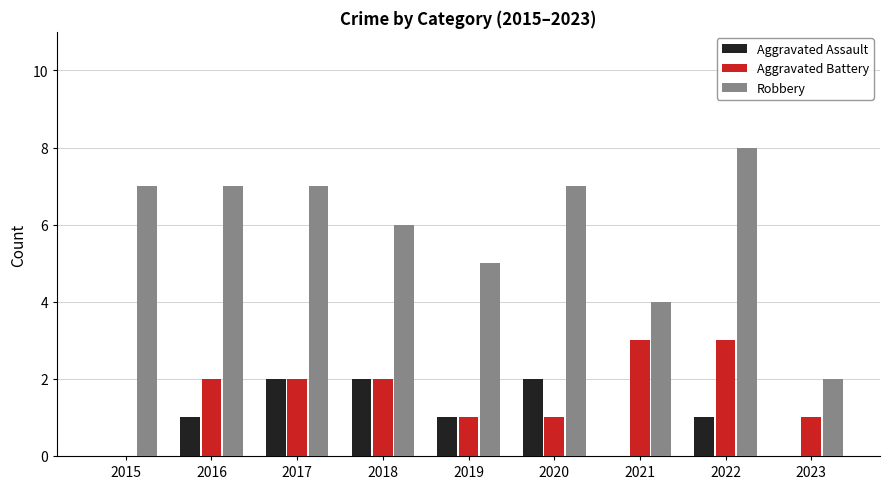

Count the number of categories in the chart.

9